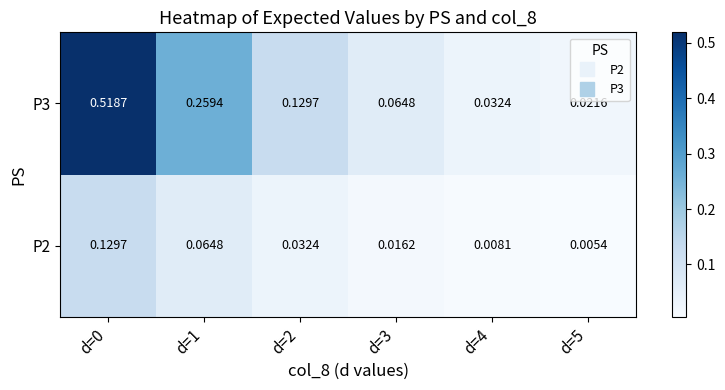

At how many categories does at least one series exceed 0?

6